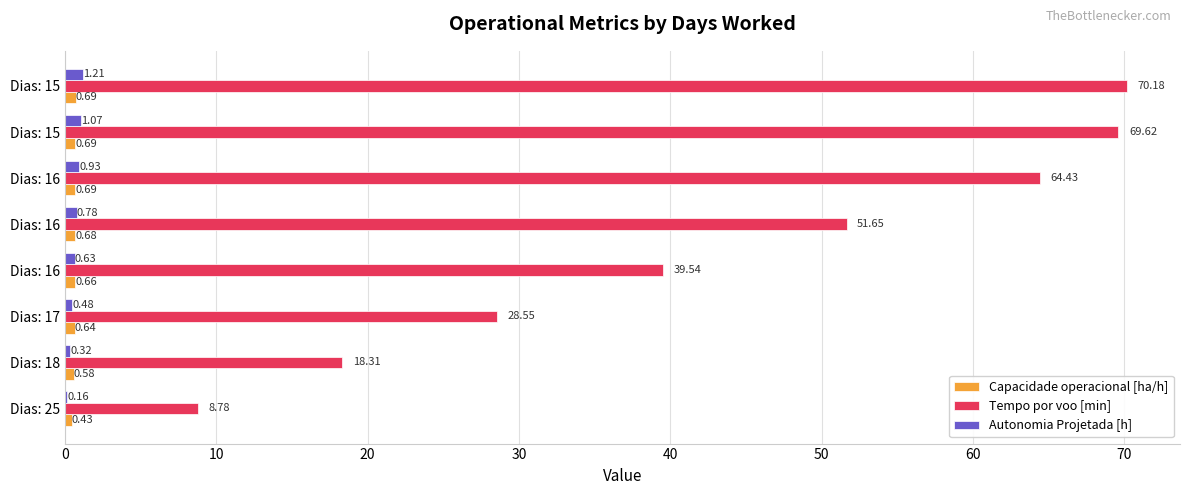

Count the number of categories in the chart.

8